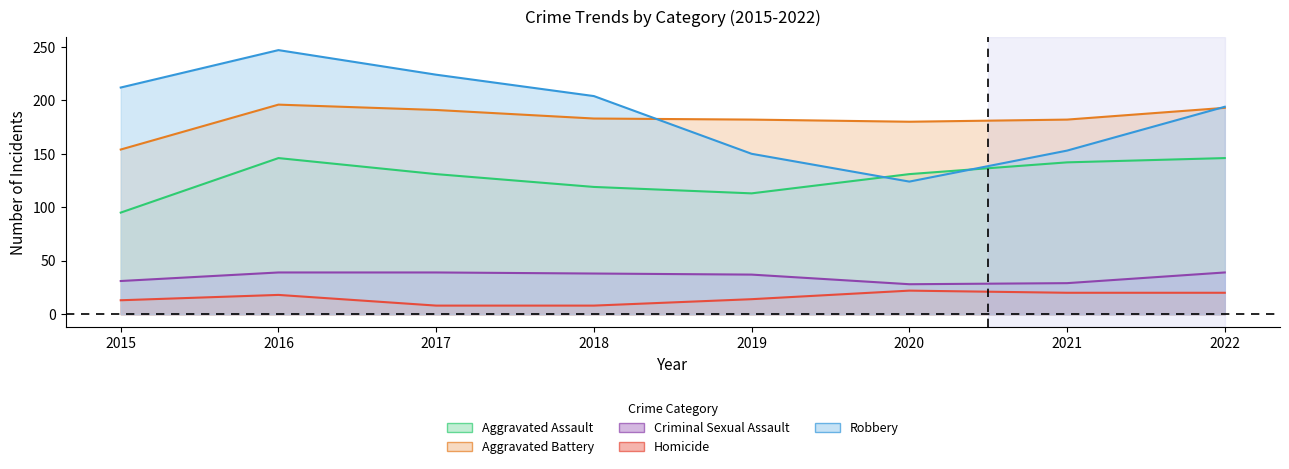

Rank the categories by Aggravated Battery value from lowest to highest.

2015, 2020, 2019, 2021, 2018, 2017, 2022, 2016